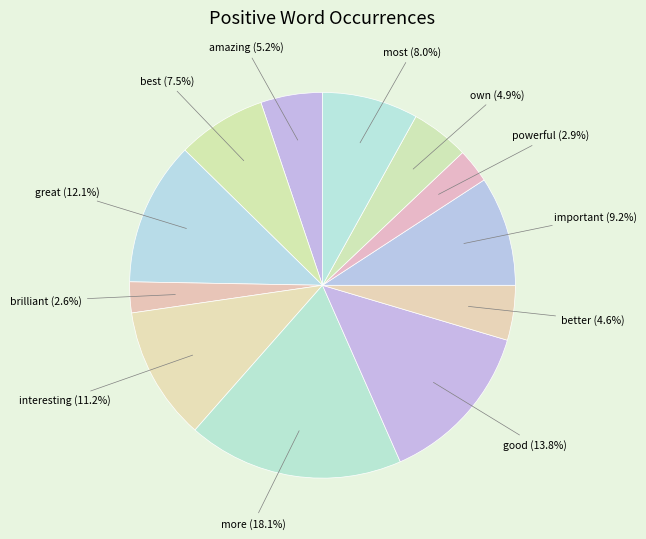

Count the number of slices in the pie.

12